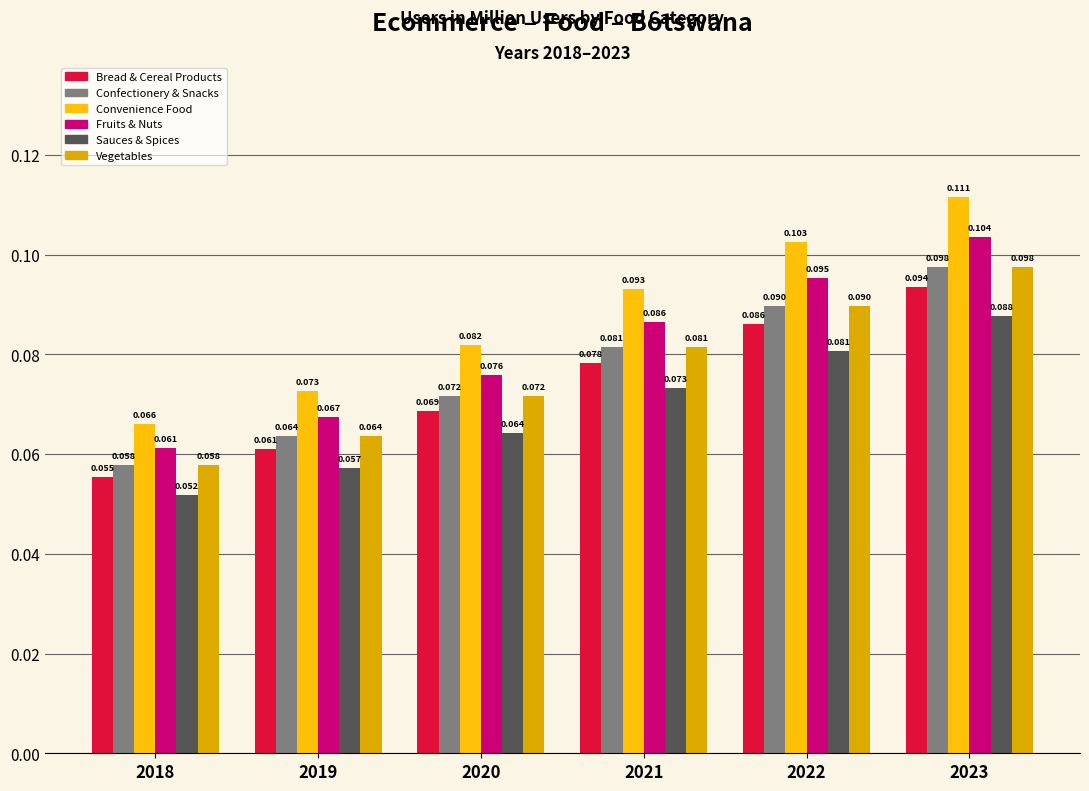

List the labels in order of Bread & Cereal Products value, largest first.

2023, 2022, 2021, 2020, 2019, 2018